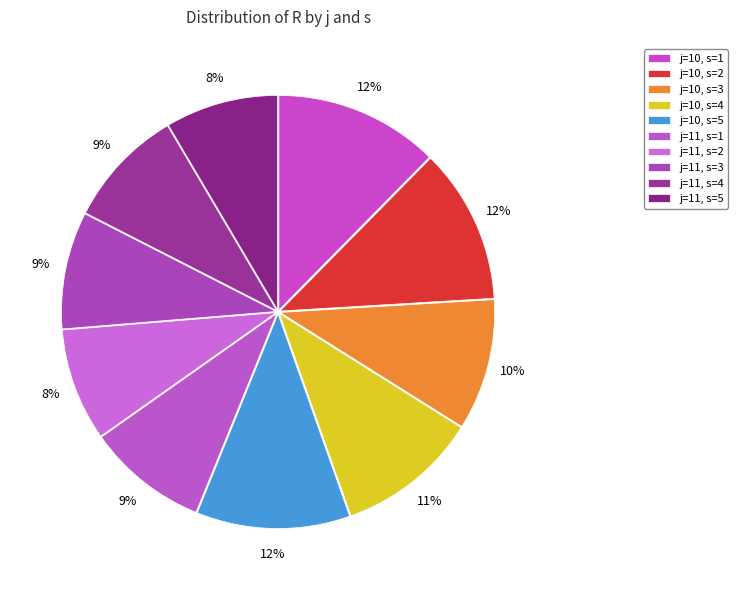

Combined, do j=10, s=2 and j=10, s=3 account for over 50%?

No